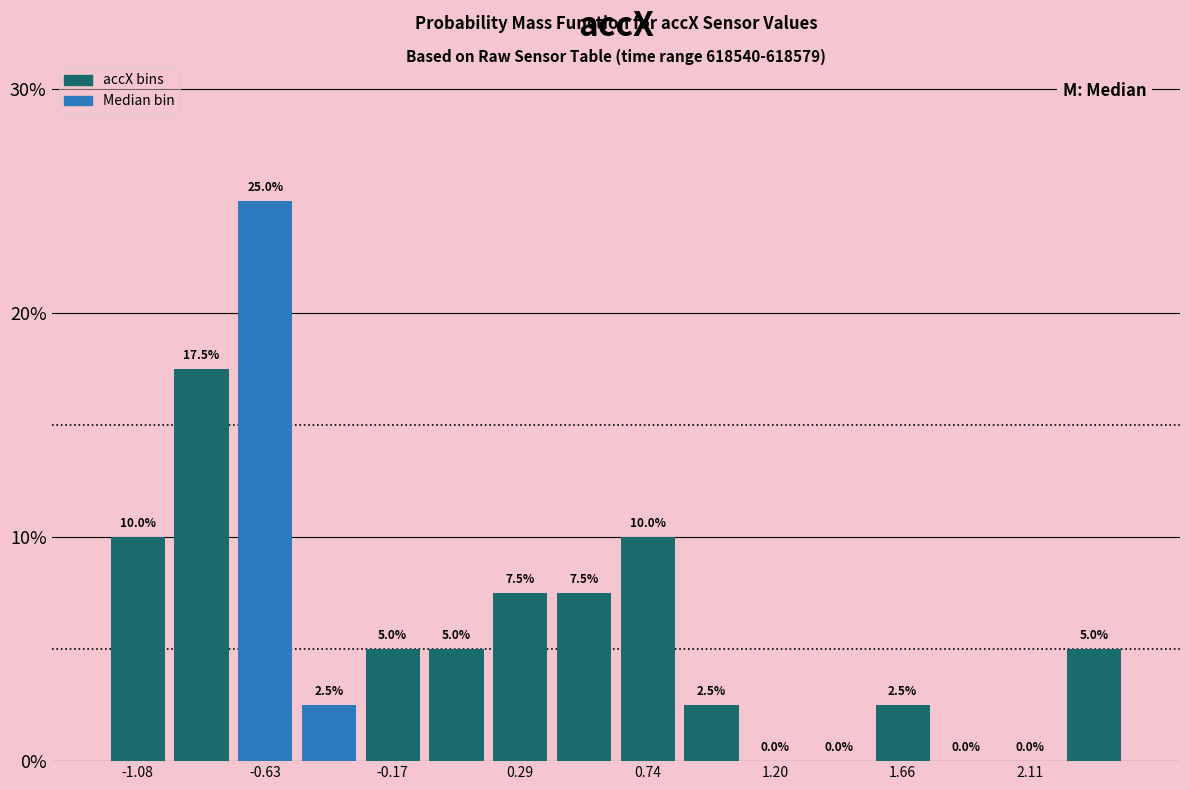

Reading left to right, transcribe this chart: for each bar, give the range it covers on the x-axis and its height. The bar edges are not printed on the chart, so give them approximately, as read against the axis.

-1.20 to -0.95: 10.0
-0.95 to -0.75: 17.5
-0.75 to -0.50: 25.0
-0.50 to -0.30: 2.5
-0.30 to -0.05: 5.0
-0.05 to 0.15: 5.0
0.15 to 0.40: 7.5
0.40 to 0.65: 7.5
0.65 to 0.85: 10.0
0.85 to 1.10: 2.5
1.10 to 1.30: 0.0
1.30 to 1.55: 0.0
1.55 to 1.75: 2.5
1.75 to 2.00: 0.0
2.00 to 2.25: 0.0
2.25 to 2.45: 5.0